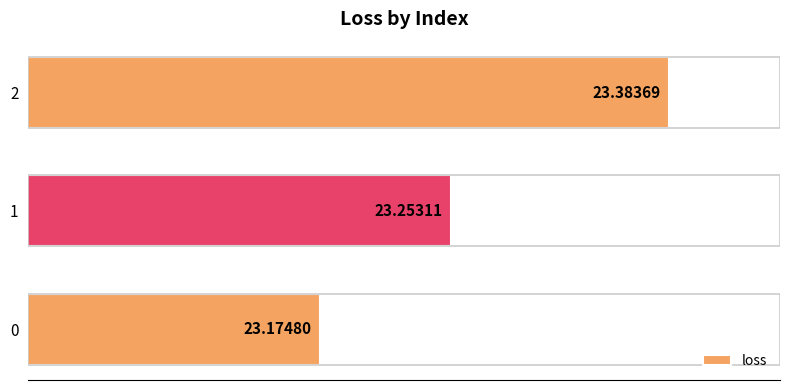

List the labels in order of value, largest first.

2, 1, 0